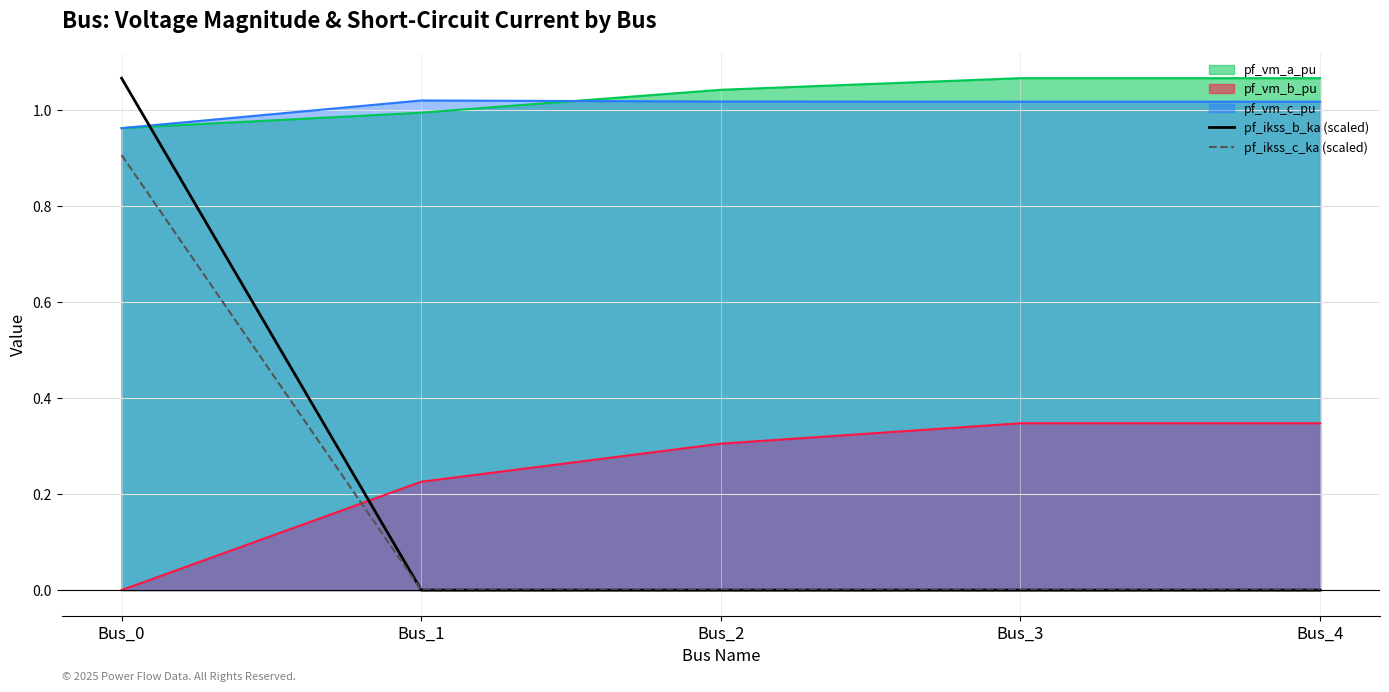

At which label is pf_ikss_b_ka (scaled) closest to 0?

Bus_1